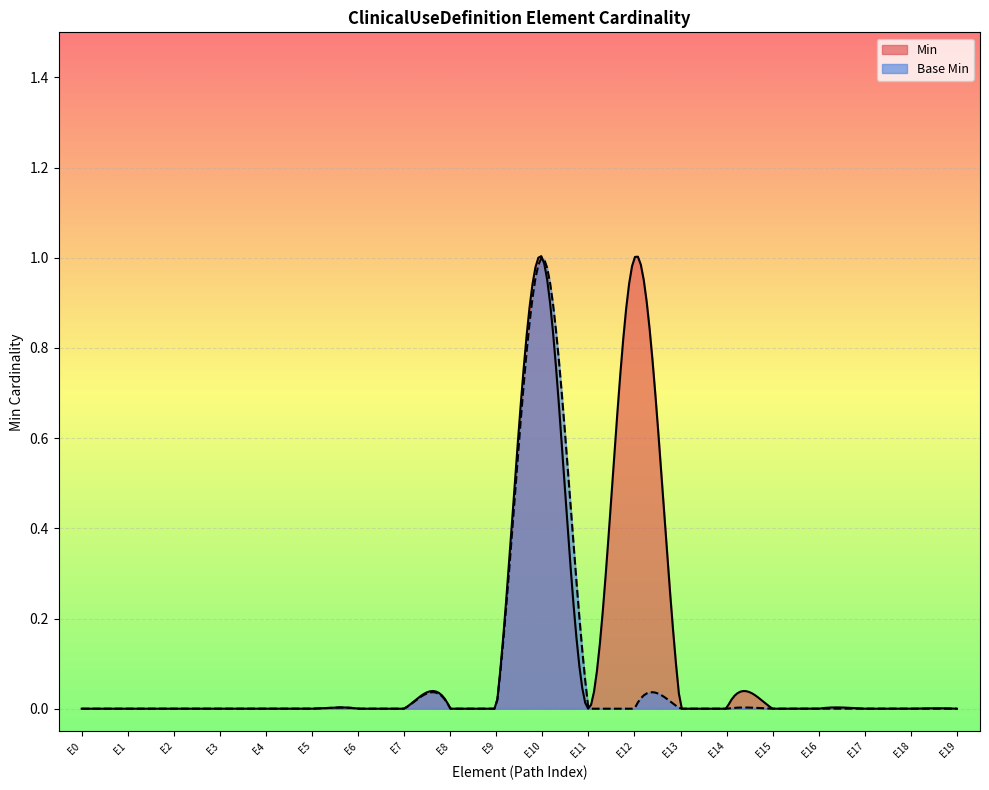

What is the highest value of the Min series?

1